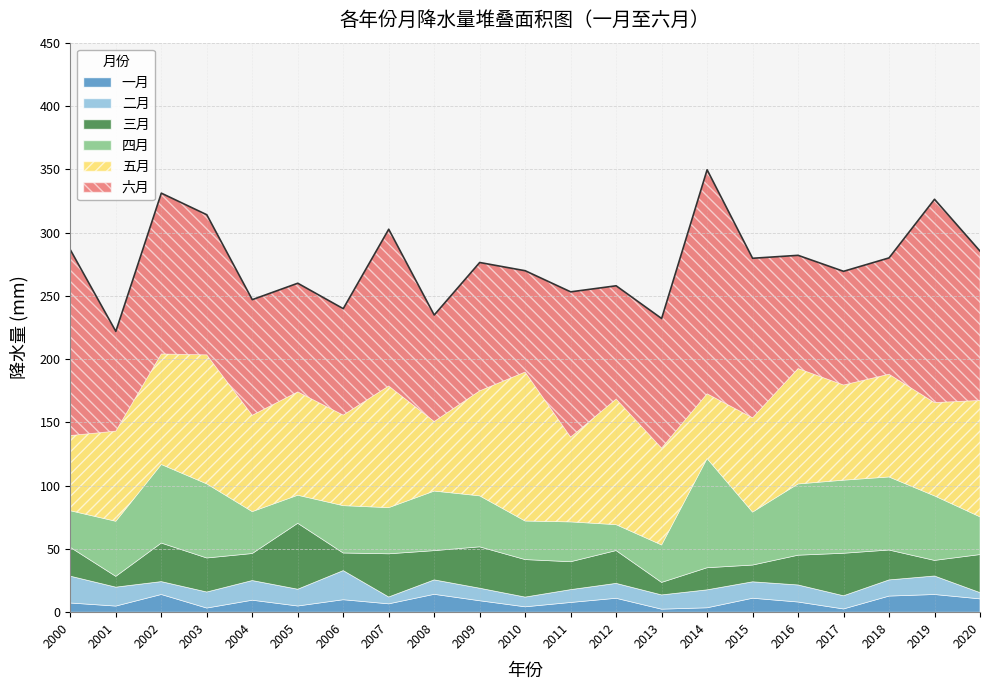

True or false: 四月 and 五月 intersect in this chart.

True